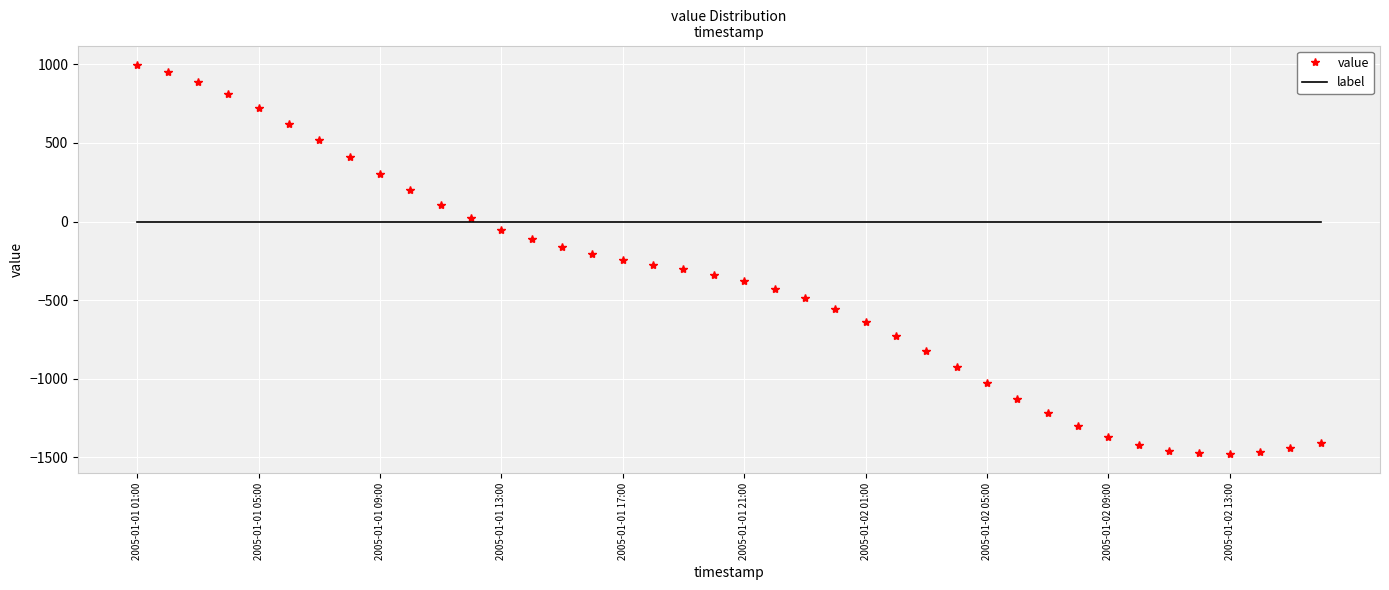

Rank the series by their average value, from highest to lowest.

label, value